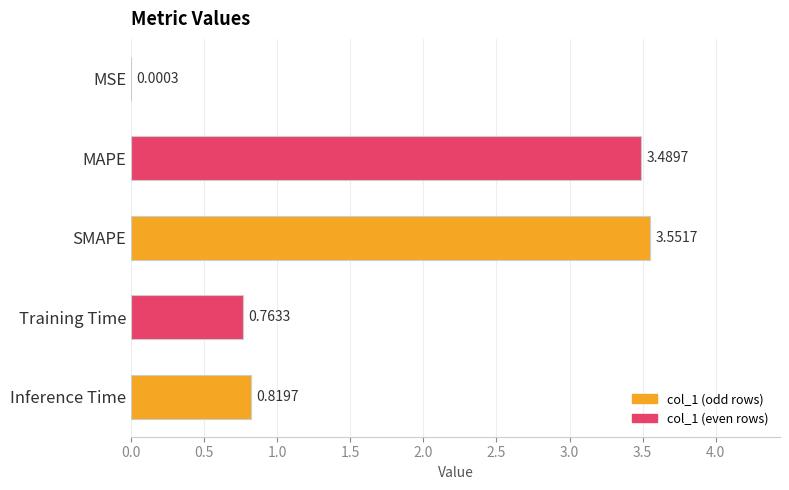

Approximately how many times larger is the value at MAPE compared to SMAPE?

1.0